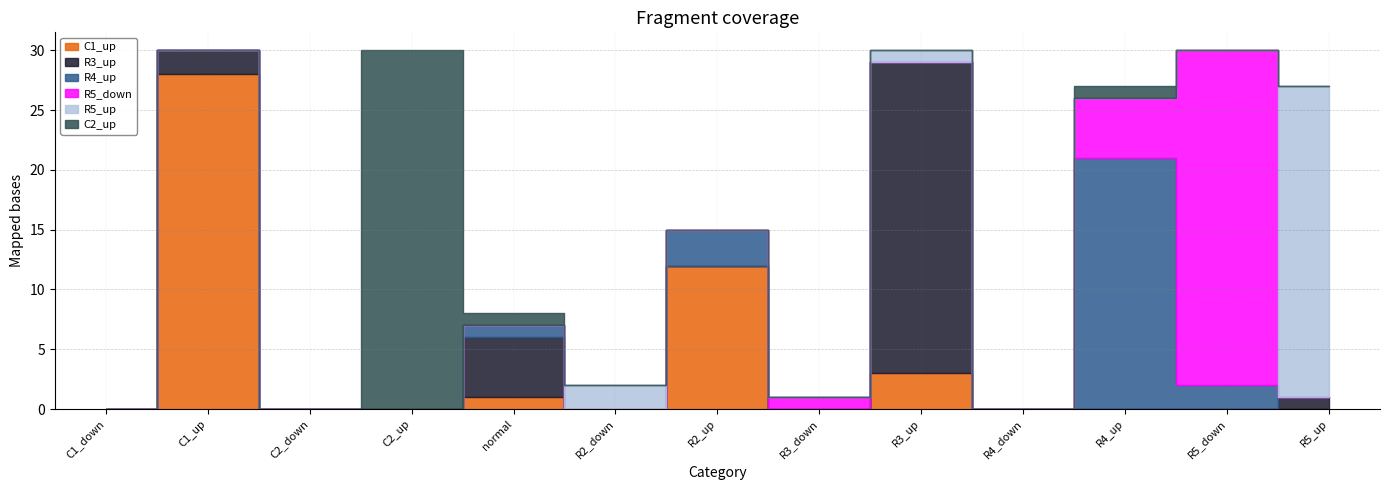

True or false: R5_down and R4_up intersect in this chart.

True